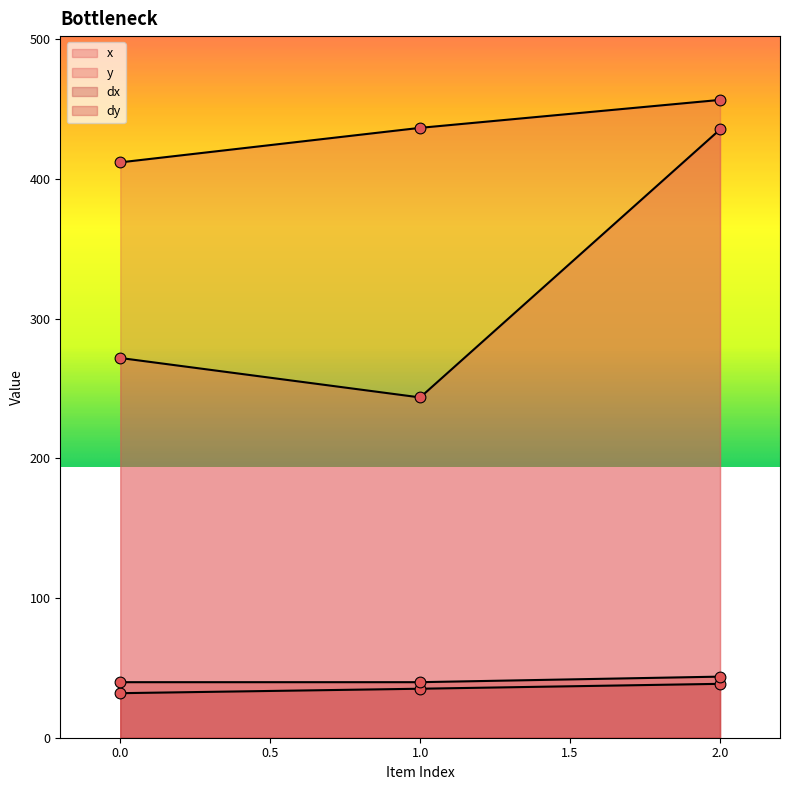

Which series has the largest total across all categories?

x